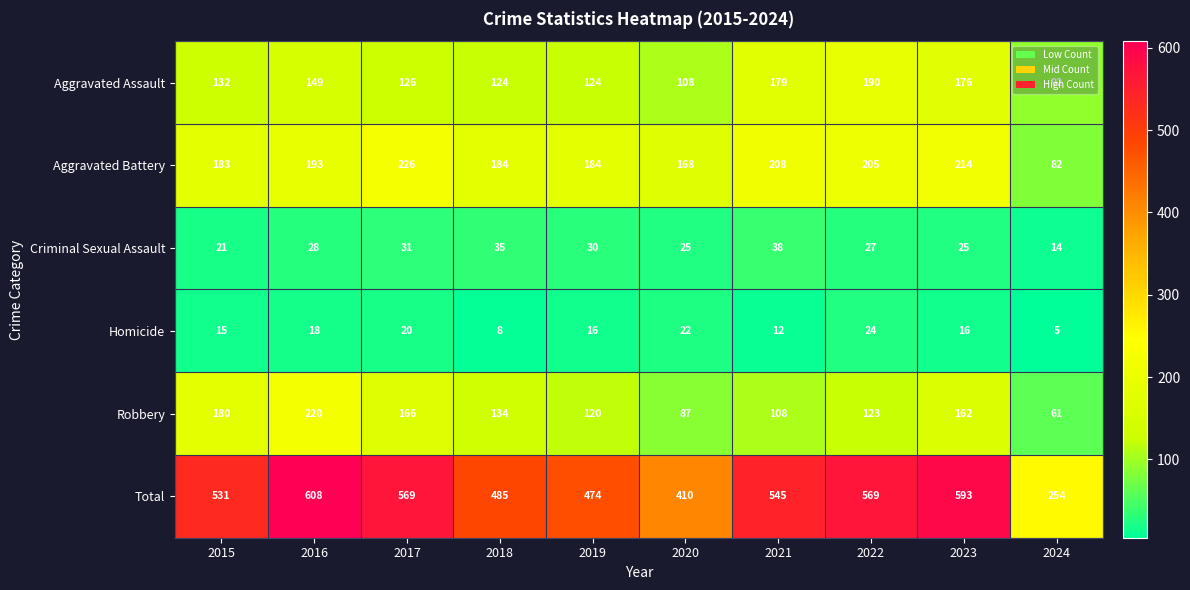

Which series has the largest total across all categories?

Total